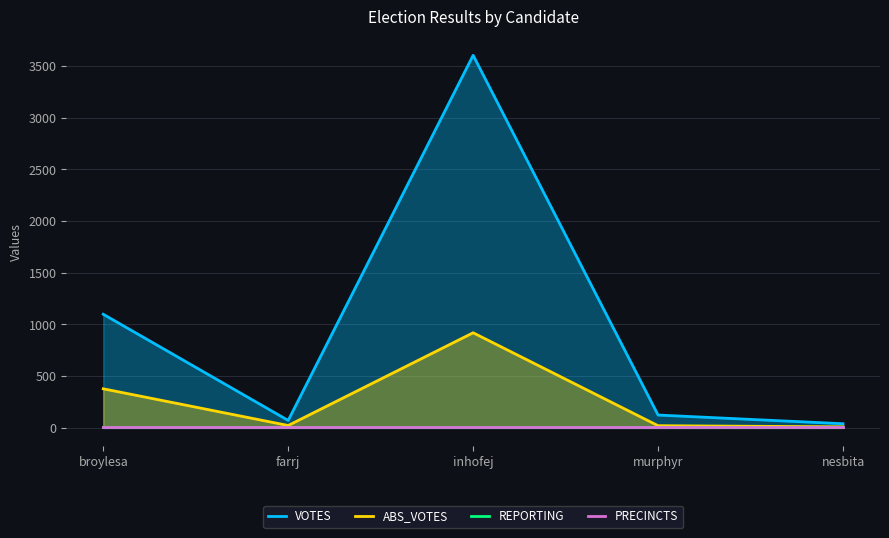

At which label does ABS_VOTES reach its peak?

inhofej